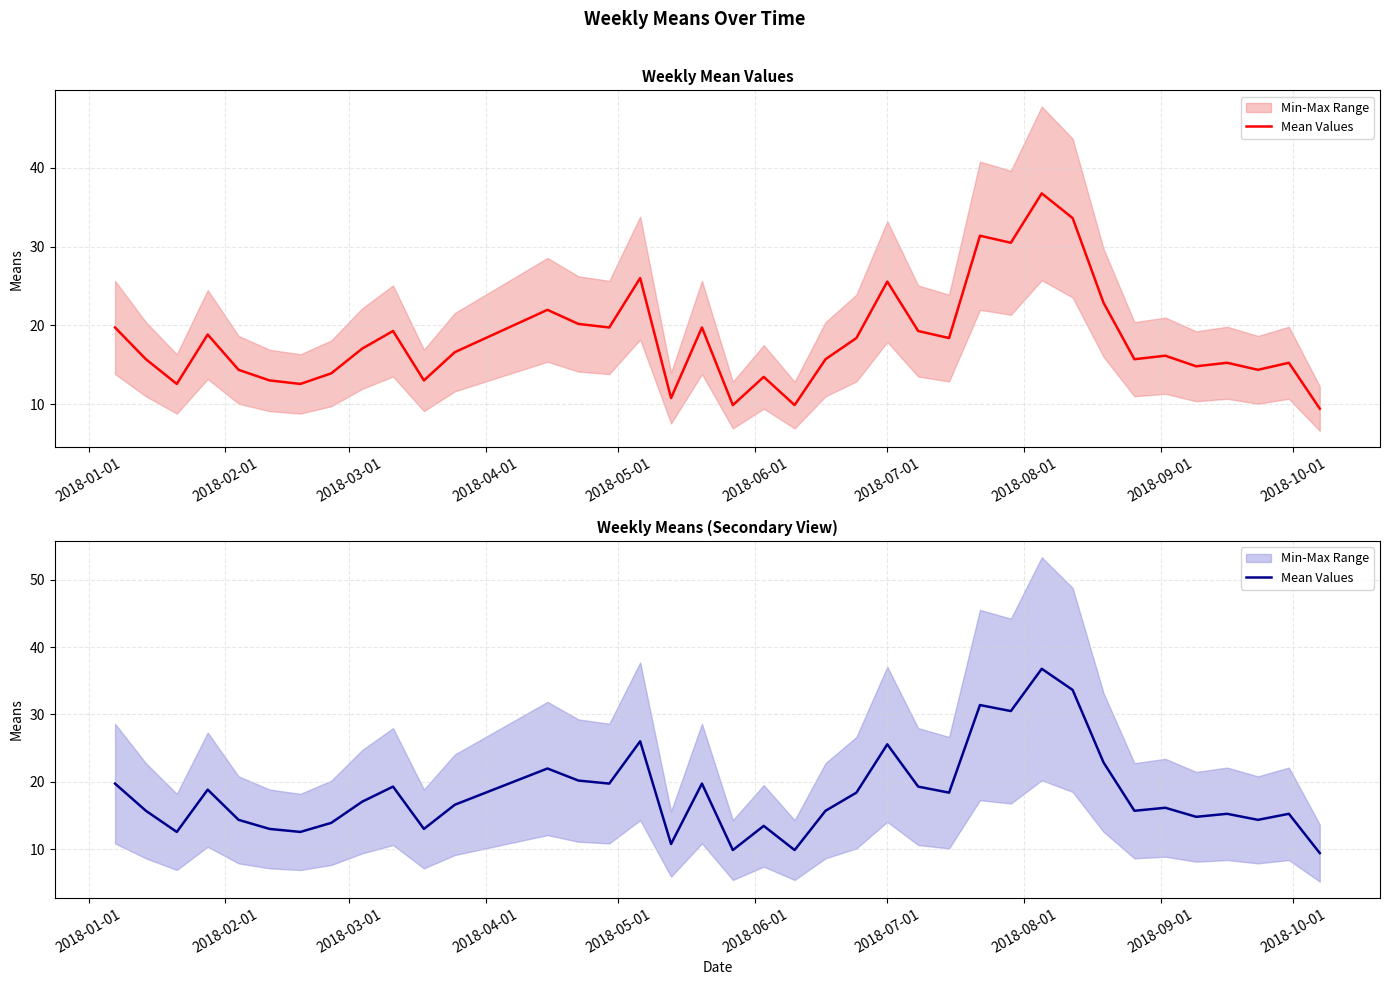

The value at 2018-10-01 is 30.1. True or false?

False